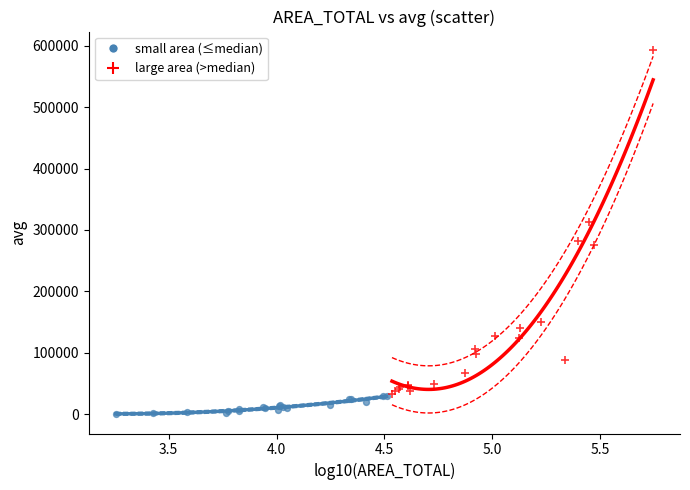

Which series has the largest Y range (max minus min)?

large area (>median)